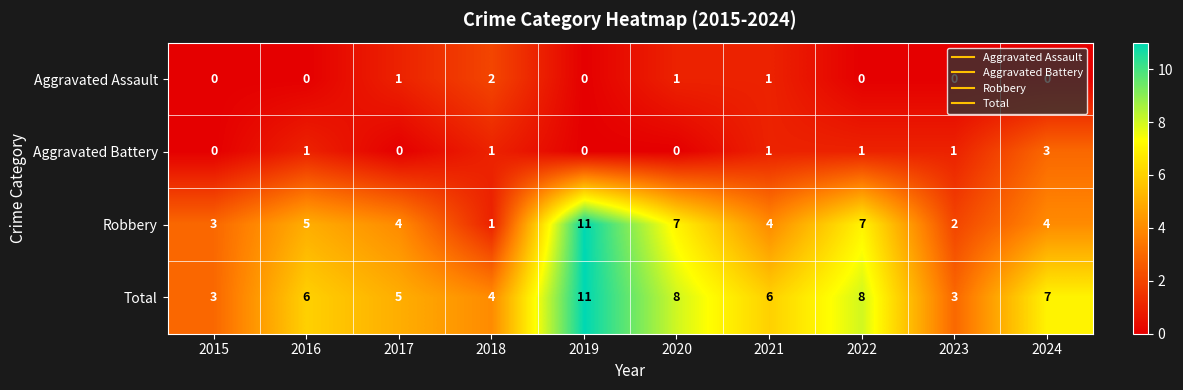

Is it true that Aggravated Battery equals 0 at 2017?

True